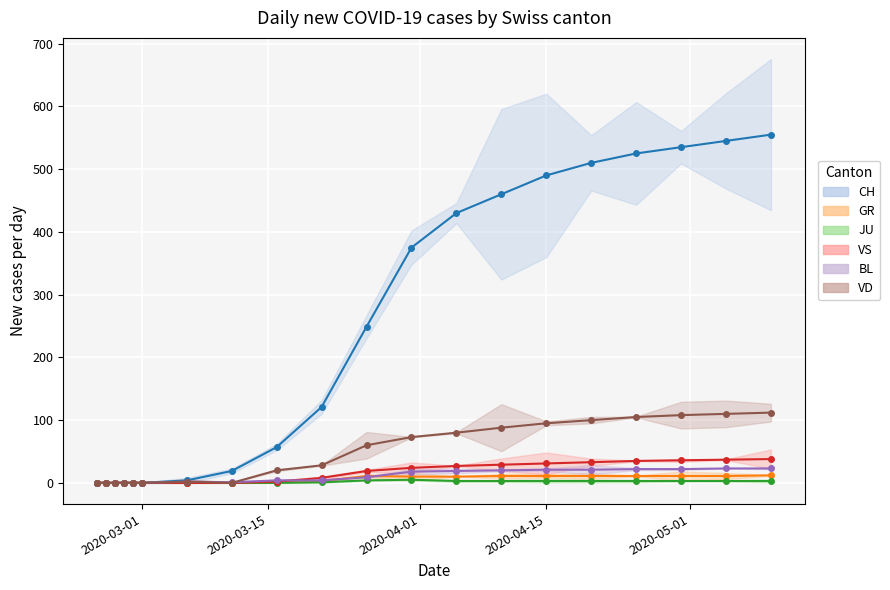

What is the value of the JU point at the 12th from the left?

5